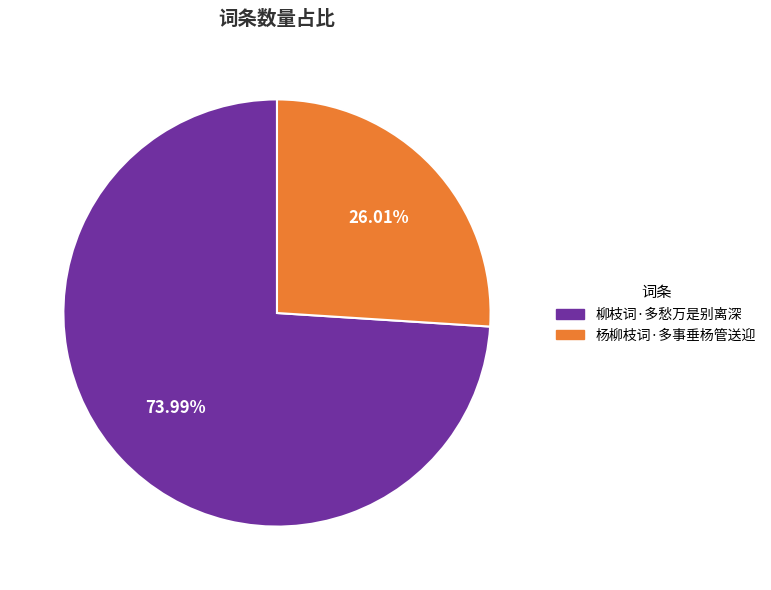

Combined, what portion of the pie is 杨柳枝词·多事垂杨管送迎 and 柳枝词·多愁万是别离深?

100.0%